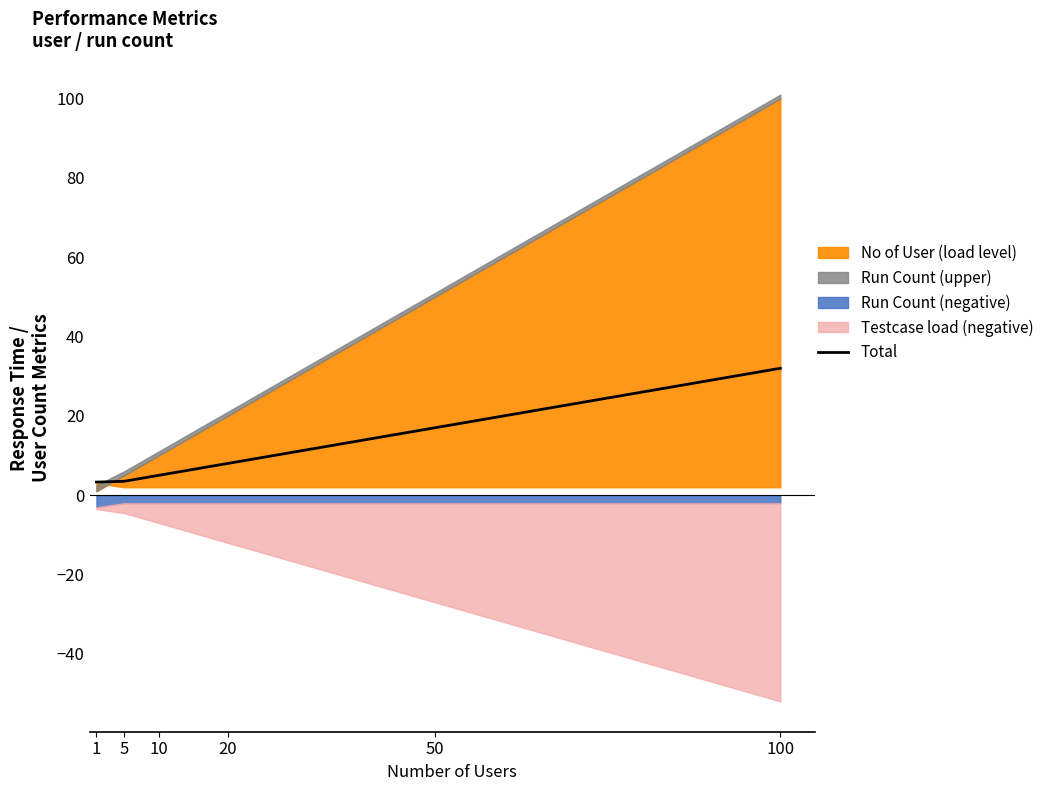

True or false: Total has a value of 17.0 at 50.

True